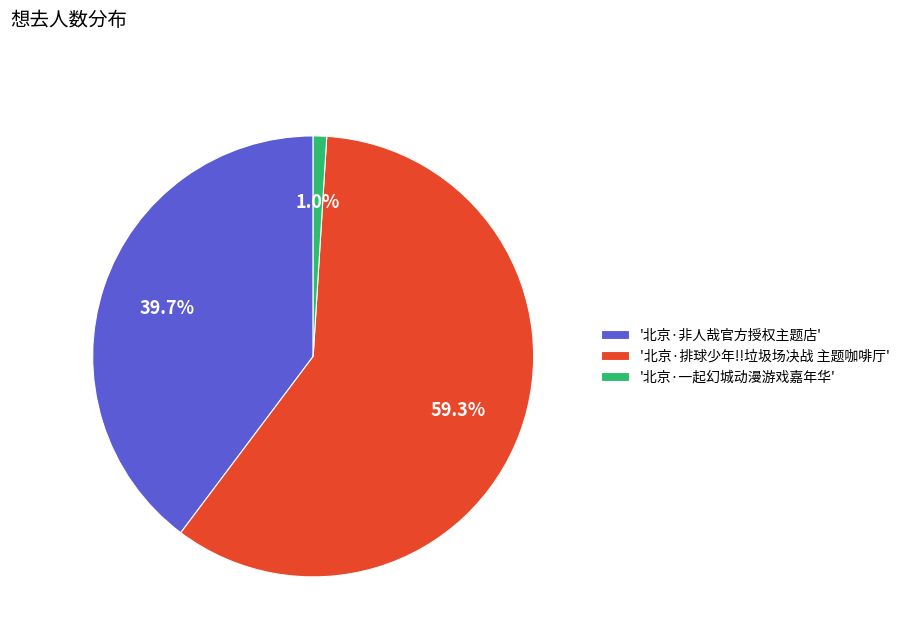

Between '北京·一起幻城动漫游戏嘉年华' and '北京·非人哉官方授权主题店', which is larger?

'北京·非人哉官方授权主题店'